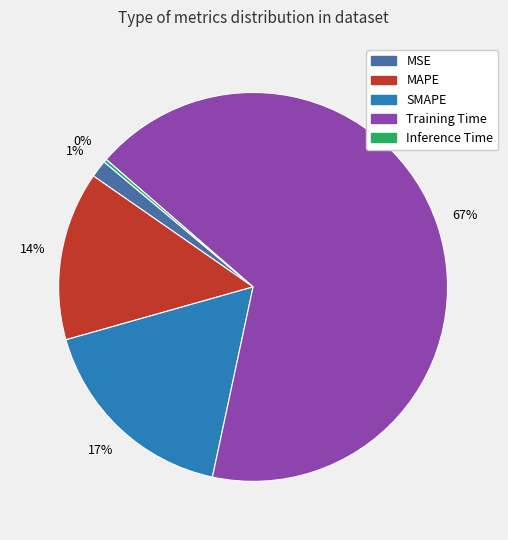

What percentage is the SMAPE slice, to the nearest percent?

17%